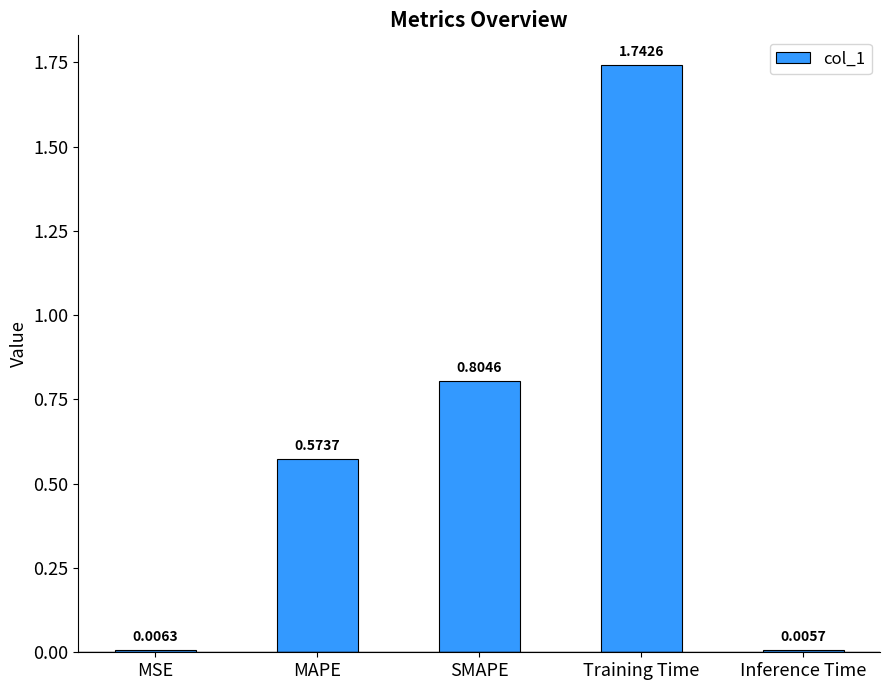

What position from the right is SMAPE?

3